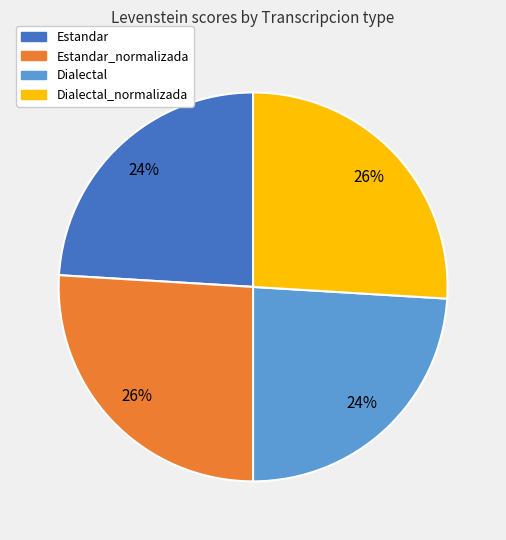

What percentage is the Dialectal slice, to the nearest percent?

24%